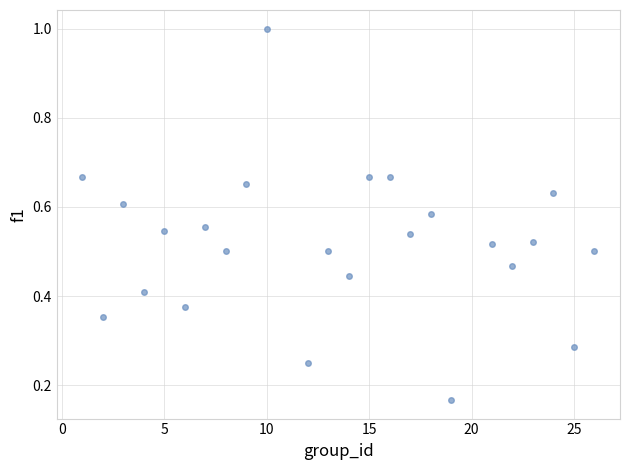

What is the range of Y values (max minus min)?

0.8